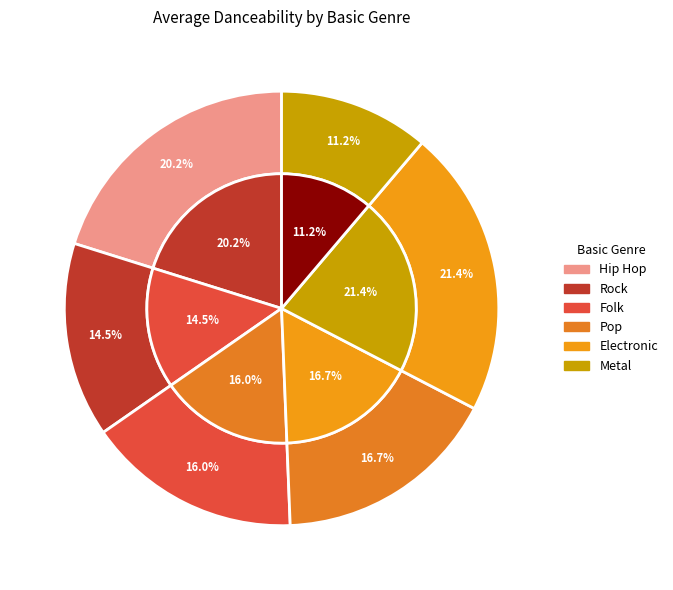

To the nearest percent, what percentage of the pie is Rock?

14%